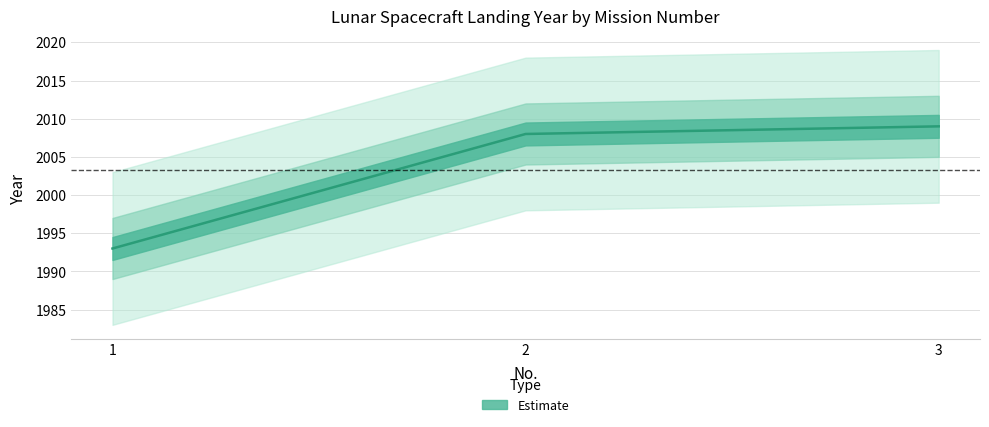

How many values are below 2008?

1